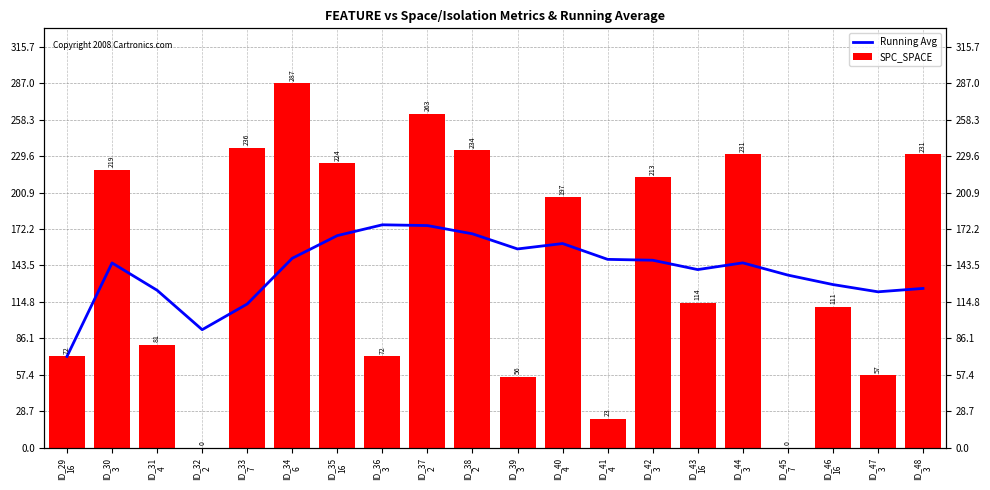

At ID_37
2, list the series in order from smallest to largest.

Running Avg, SPC_SPACE